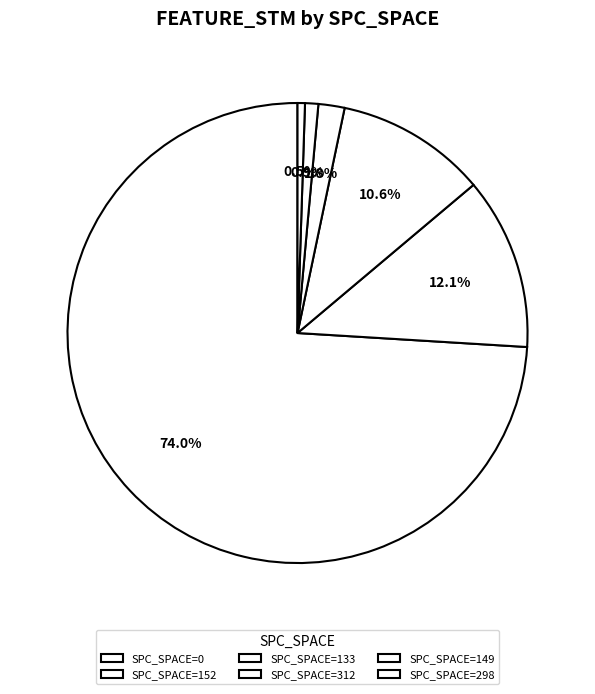

Count the number of slices in the pie.

6